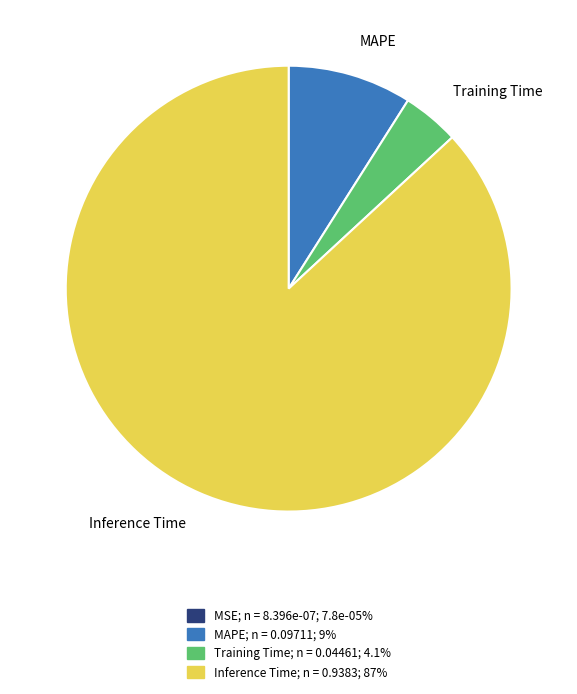

Is there any slice that represents more than half of the pie?

Yes